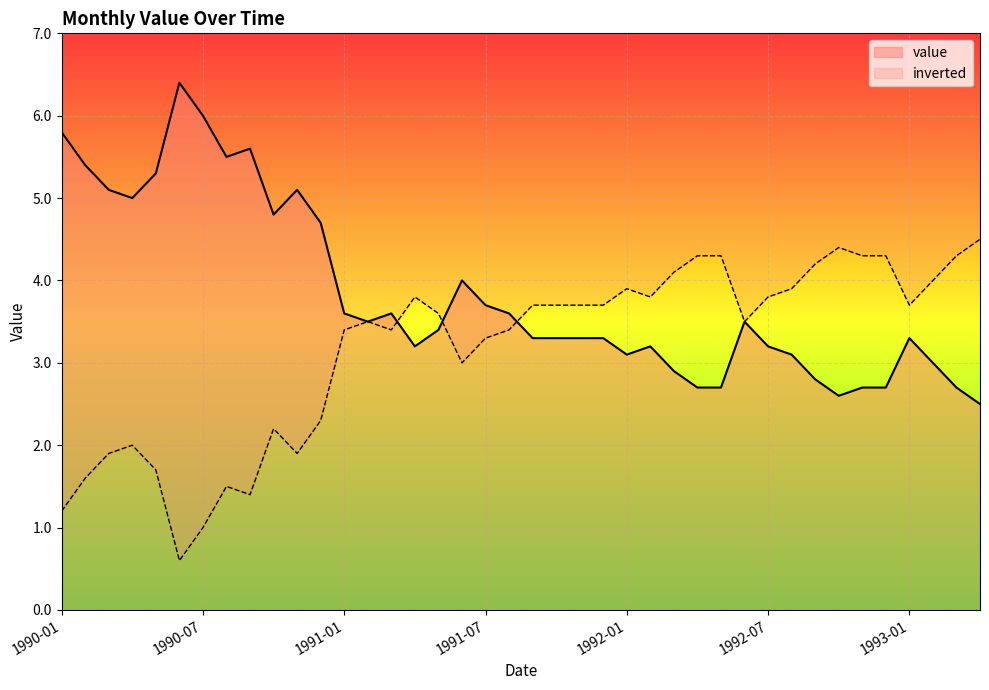

Read the value at 1991-10.

3.3